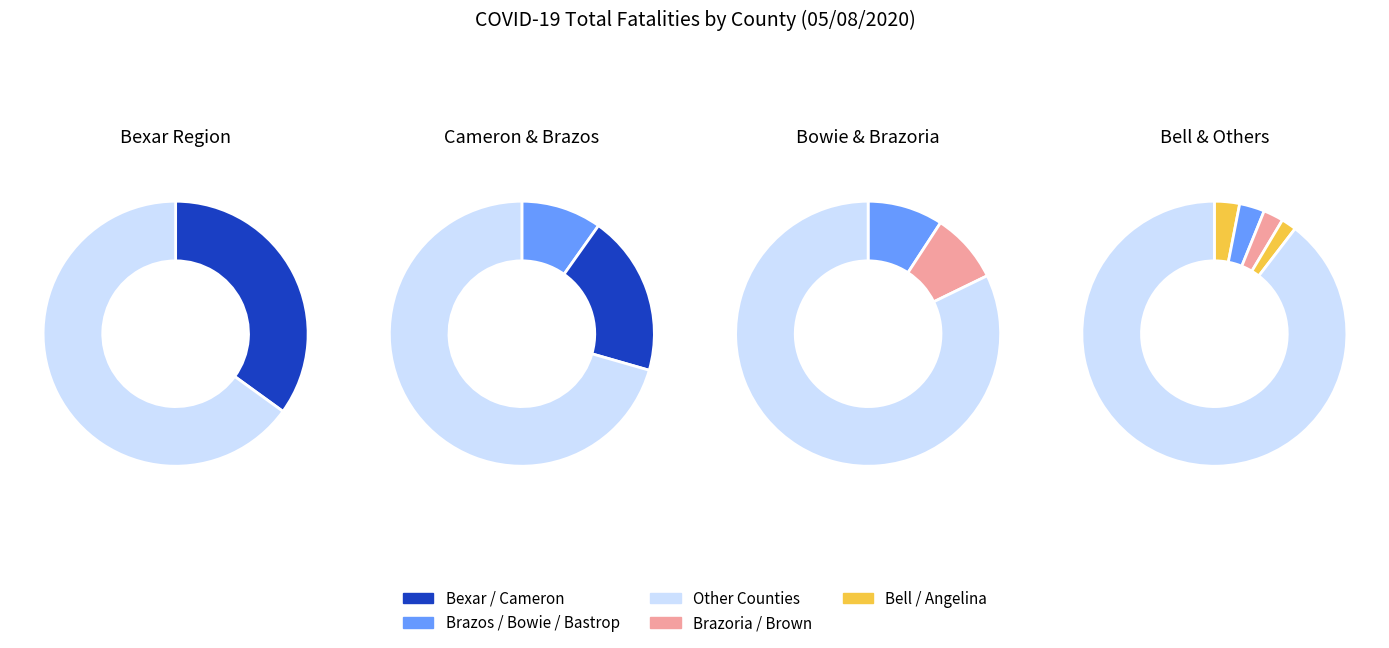

Is Calhoun the majority of the pie?

No